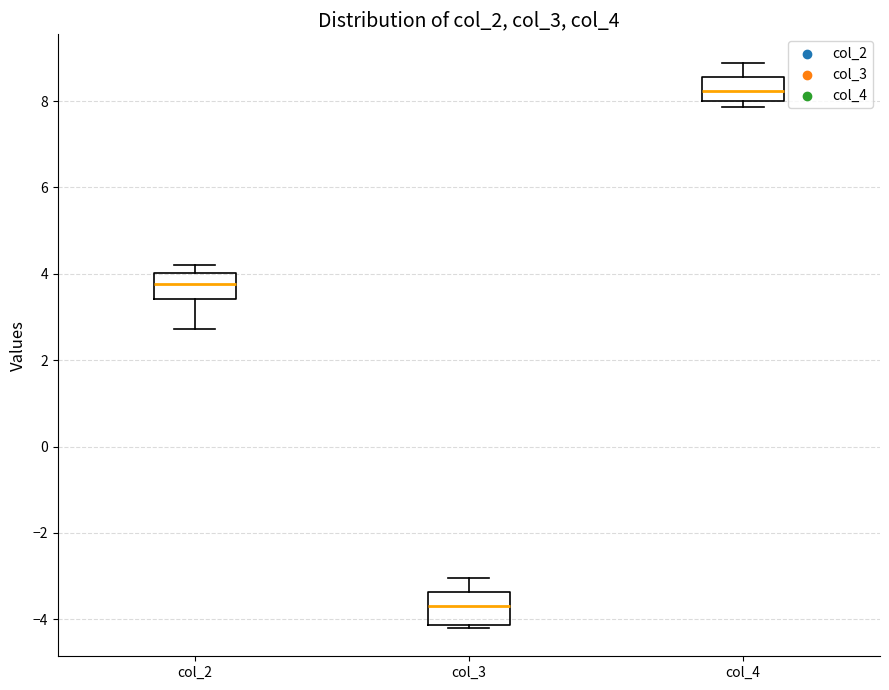

Reading left to right, read every box against the y-axis: the position of its median line, the range the box covers, and the ends of its whiskers. The values are not printed on the chart, so give them approximately, as read against the axis.

col_2: median 3.8, box 3.4 to 4.0, whiskers 2.8 to 4.2
col_3: median -3.6, box -4.2 to -3.4, whiskers -4.2 (just below the box's lower edge) to -3.0
col_4: median 8.2, box 8.0 to 8.6, whiskers 7.8 to 8.8